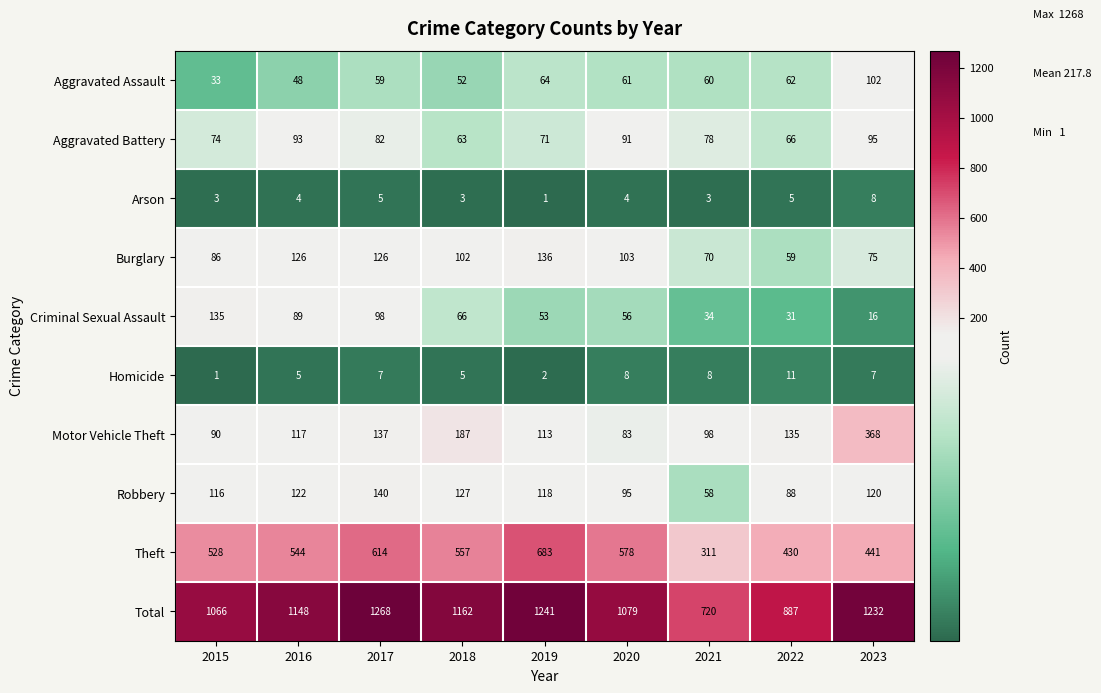

What is the difference between the maximum and minimum values in the Homicide series?

10